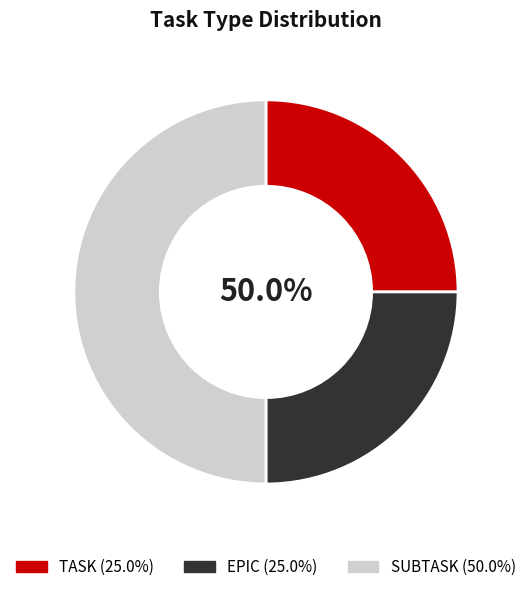

Count the number of slices in the pie.

3